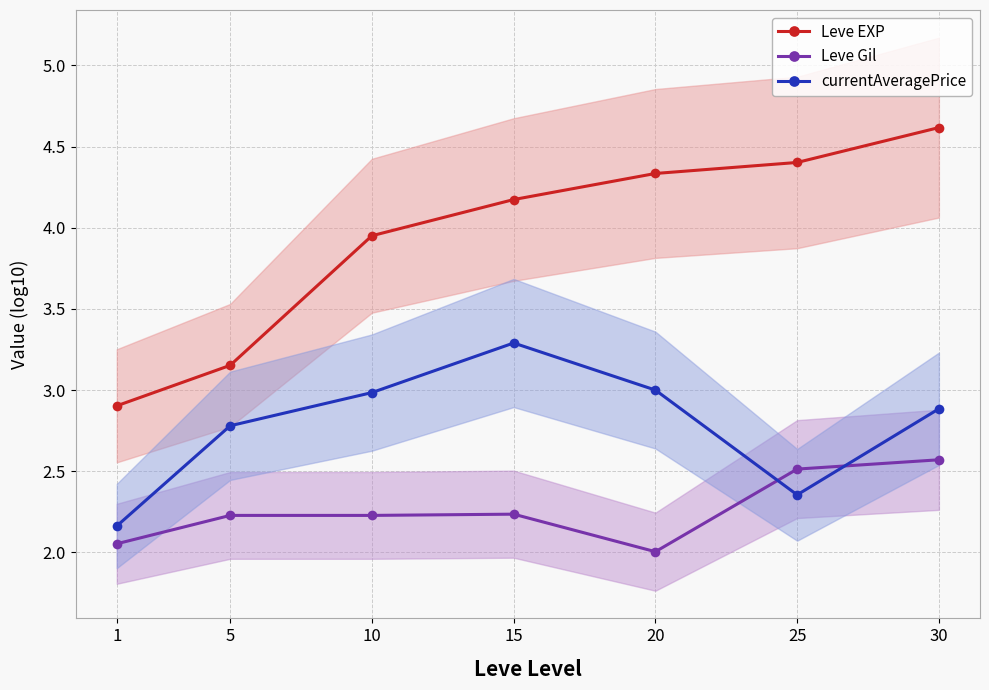

At which label is Leve EXP closest to 3?

1